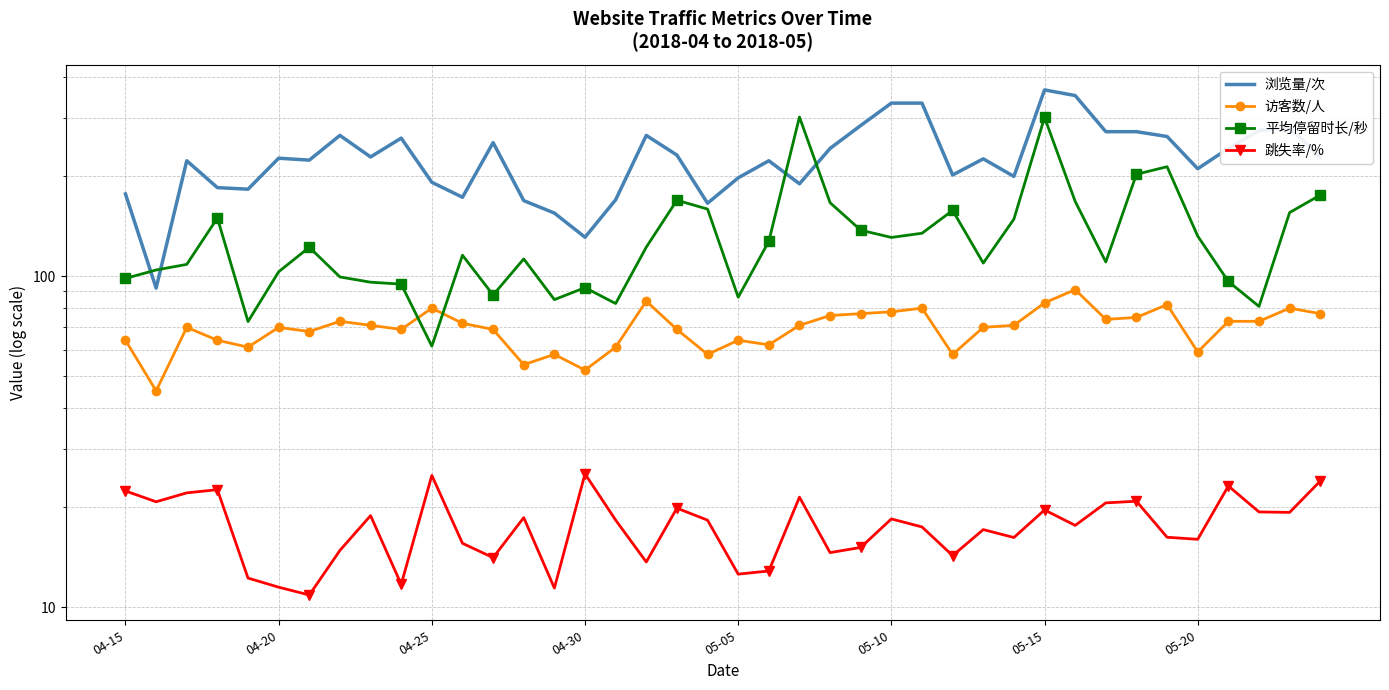

Which series has the largest total across all categories?

浏览量/次